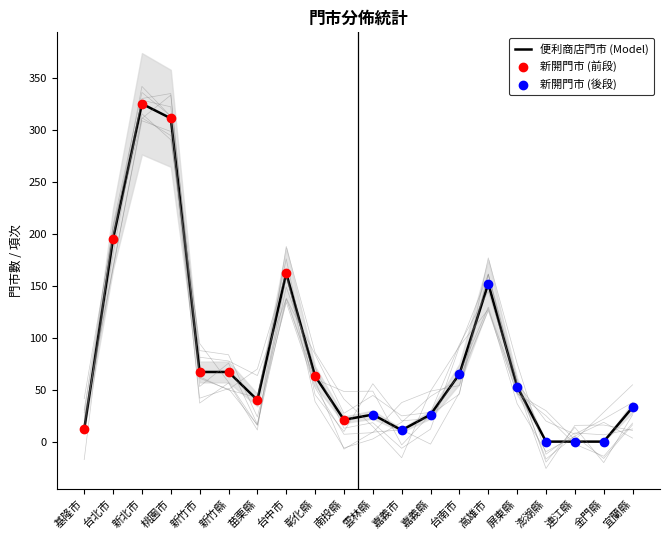

Which series contains the highest Y value?

便利商店門市